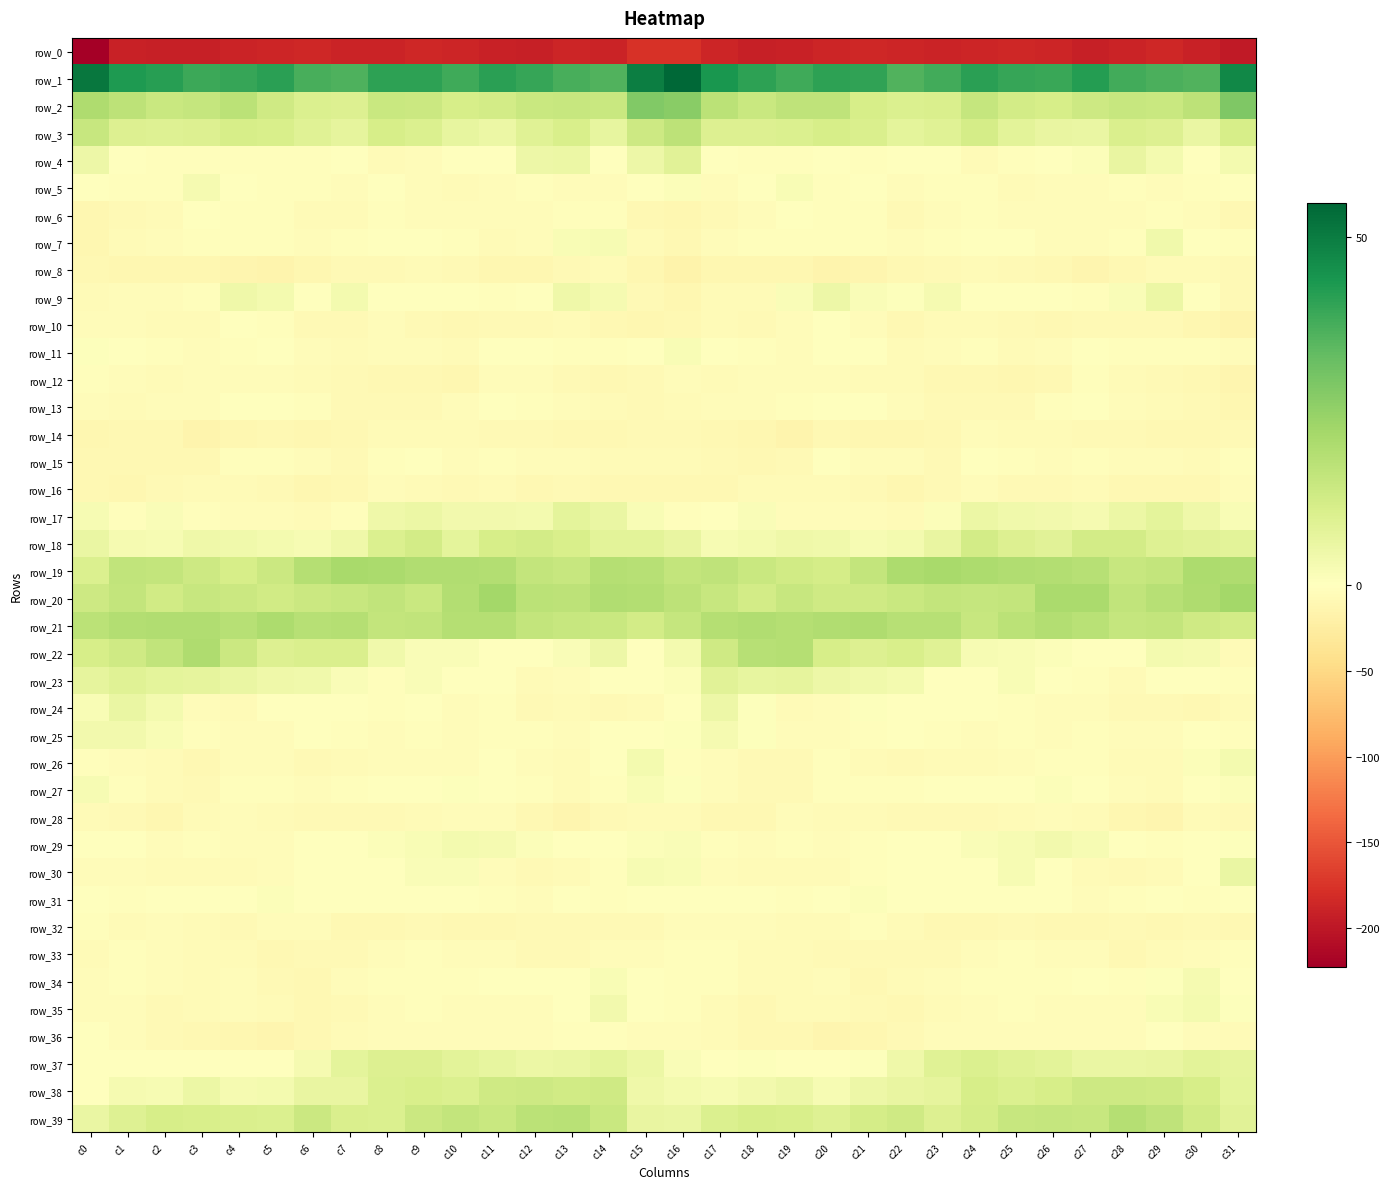

What is the difference between the row_37 values at c28 and c26?

2.0